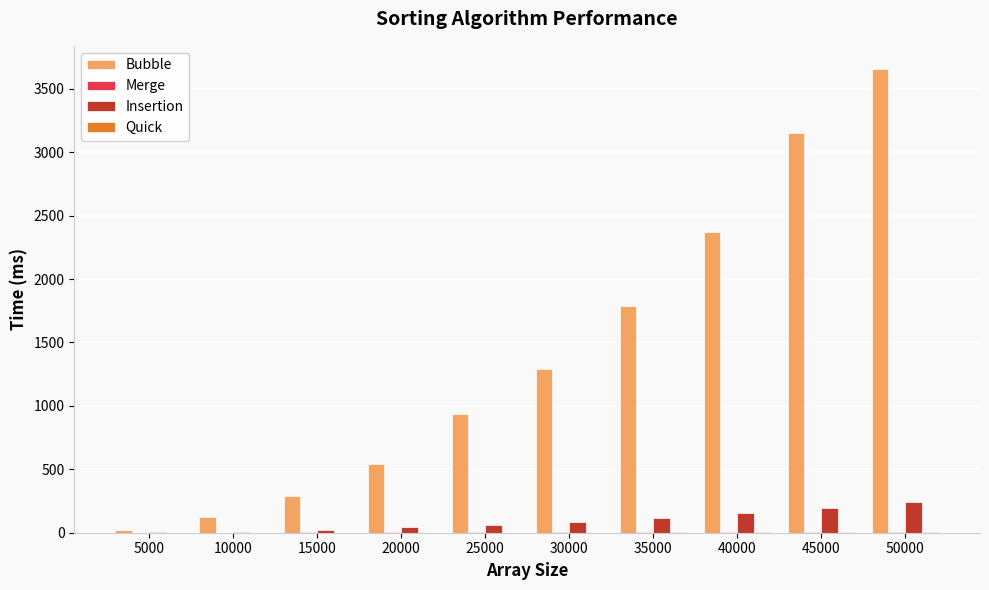

At which category is the sum across all series the highest?

50000